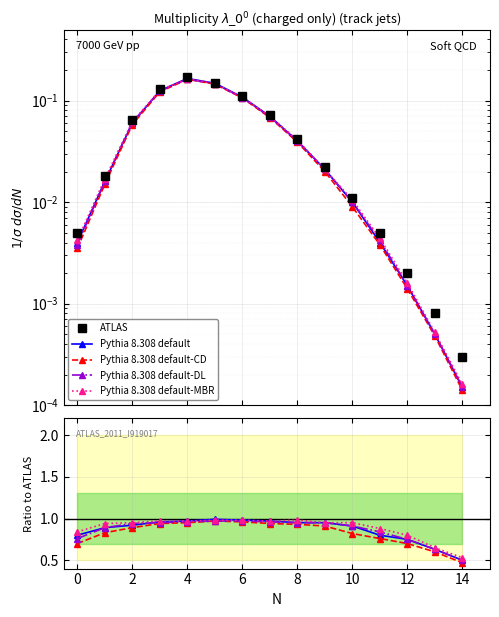

Reading left to right, what are all the values shown in this chart?

ATLAS: 0.0	0.0	0.1	0.1	0.2	0.1	0.1	0.1	0.0	0.0	0.0	0.0	0.0	0.0	0.0
Pythia 8.308 default: 0.8	0.9	0.9	1.0	1.0	1.0	1.0	1.0	0.9	0.9	0.9	0.8	0.8	0.6	0.5
Pythia 8.308 default-CD: 0.7	0.8	0.9	0.9	0.9	1.0	1.0	0.9	0.9	0.9	0.8	0.8	0.7	0.6	0.5
Pythia 8.308 default-DL: 0.8	0.9	0.9	0.9	1.0	1.0	1.0	1.0	0.9	0.9	0.9	0.8	0.8	0.6	0.5
Pythia 8.308 default-MBR: 0.8	0.9	0.9	1.0	1.0	1.0	1.0	1.0	1.0	0.9	0.9	0.9	0.8	0.7	0.5